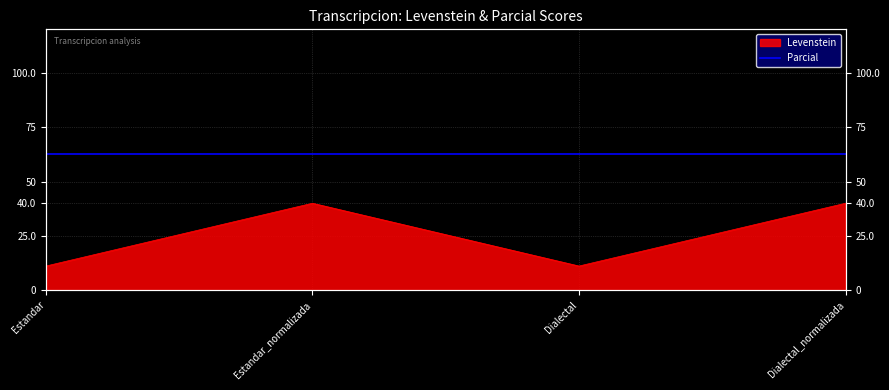

The chart shows a value of 11.1 at Estandar. True or false?

True